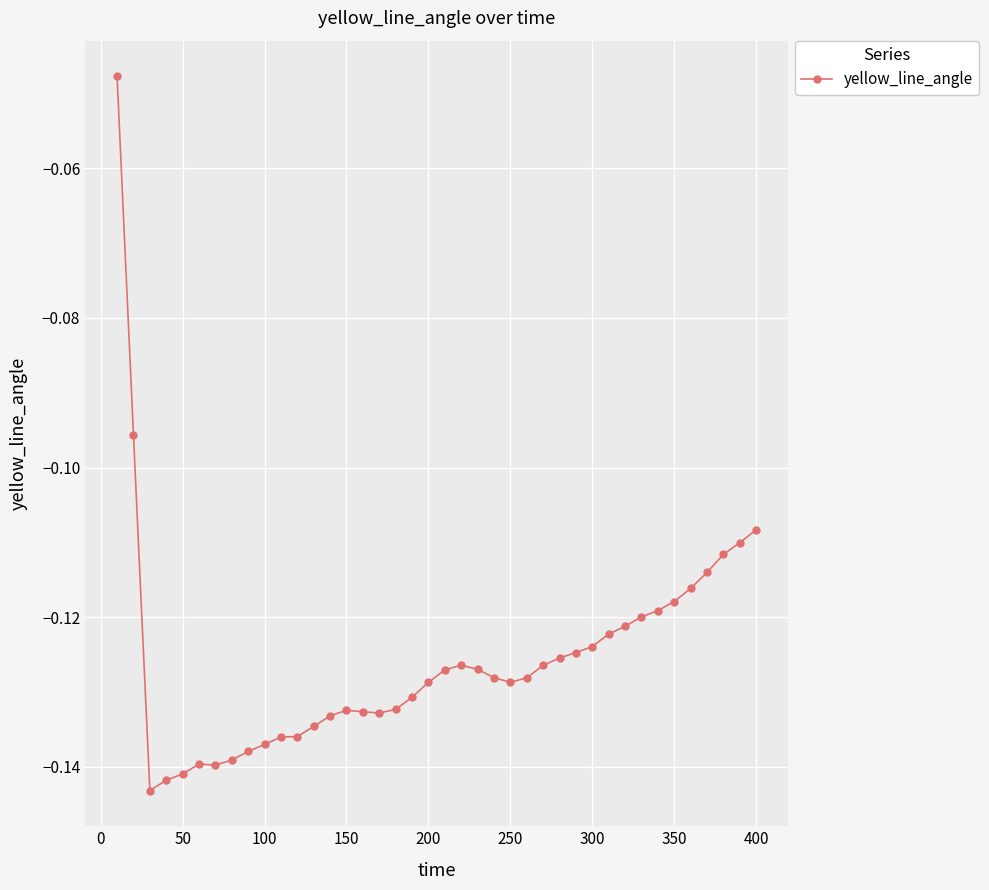

True or false: there are more than 1 points higher than both neighbors.

True